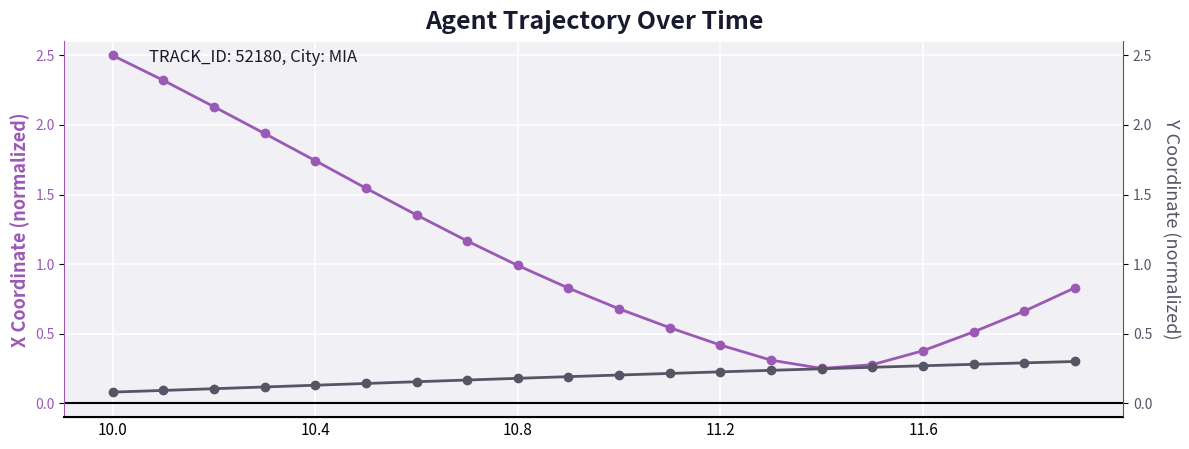

True or false: Y Coordinate has more than 1 interior local peaks.

False